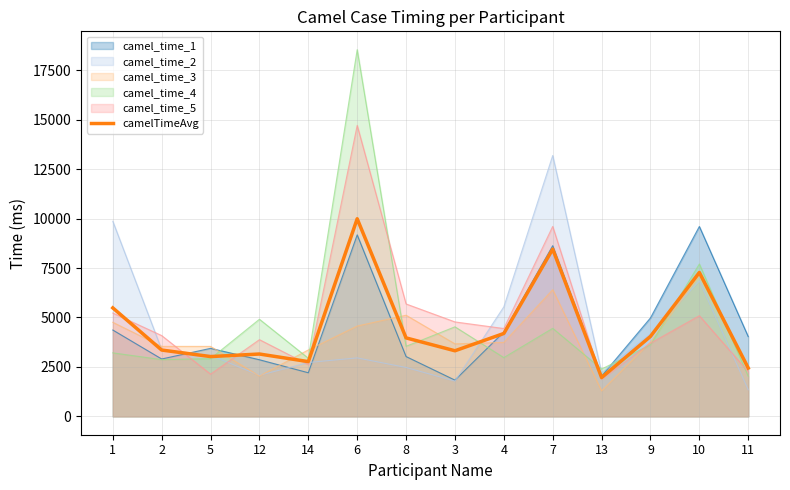

What is the approximate value at 1?

5484.2